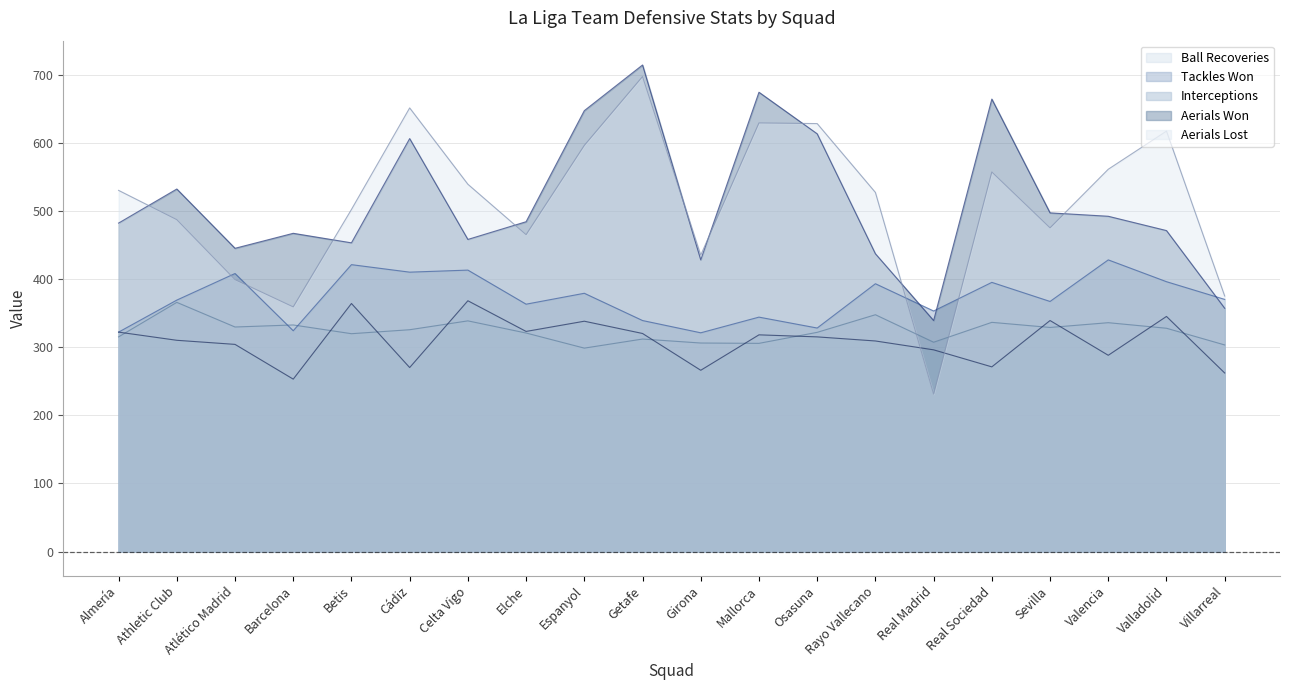

What is the highest value of the Aerials Won series?

714.0